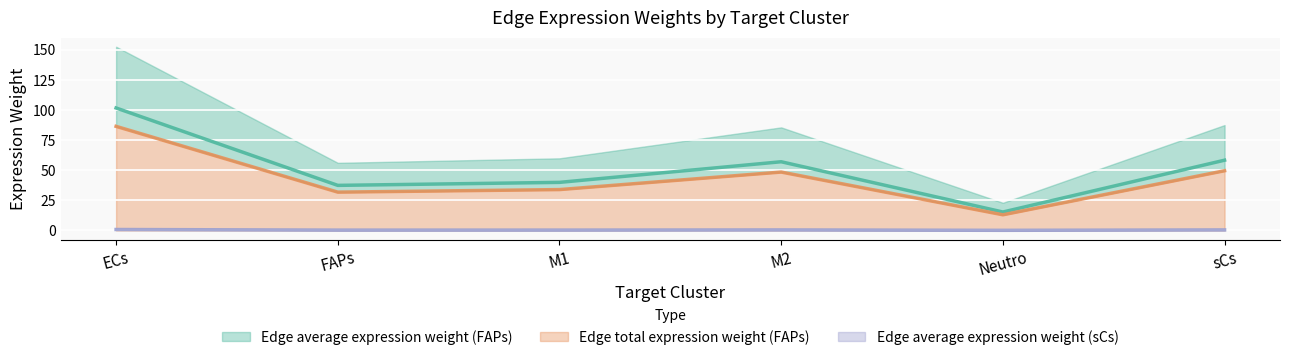

At which category is the sum across all series the highest?

ECs